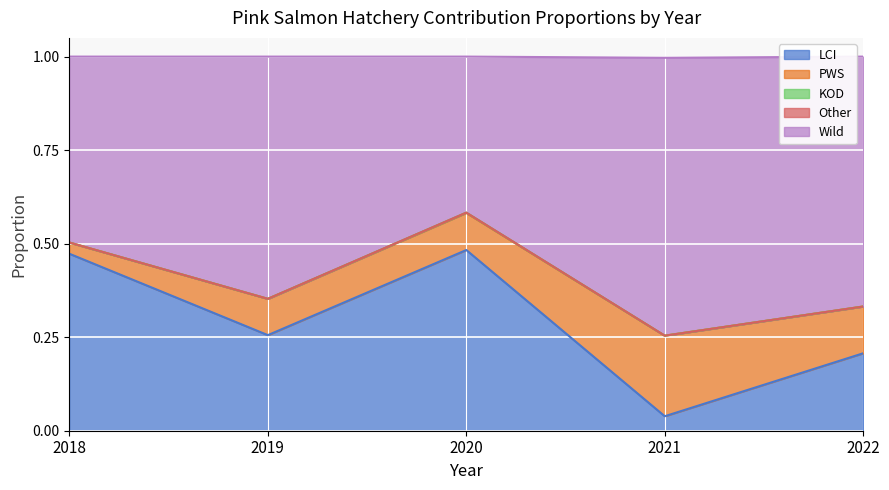

True or false: Other has a value of 0.0 at 2022.

True